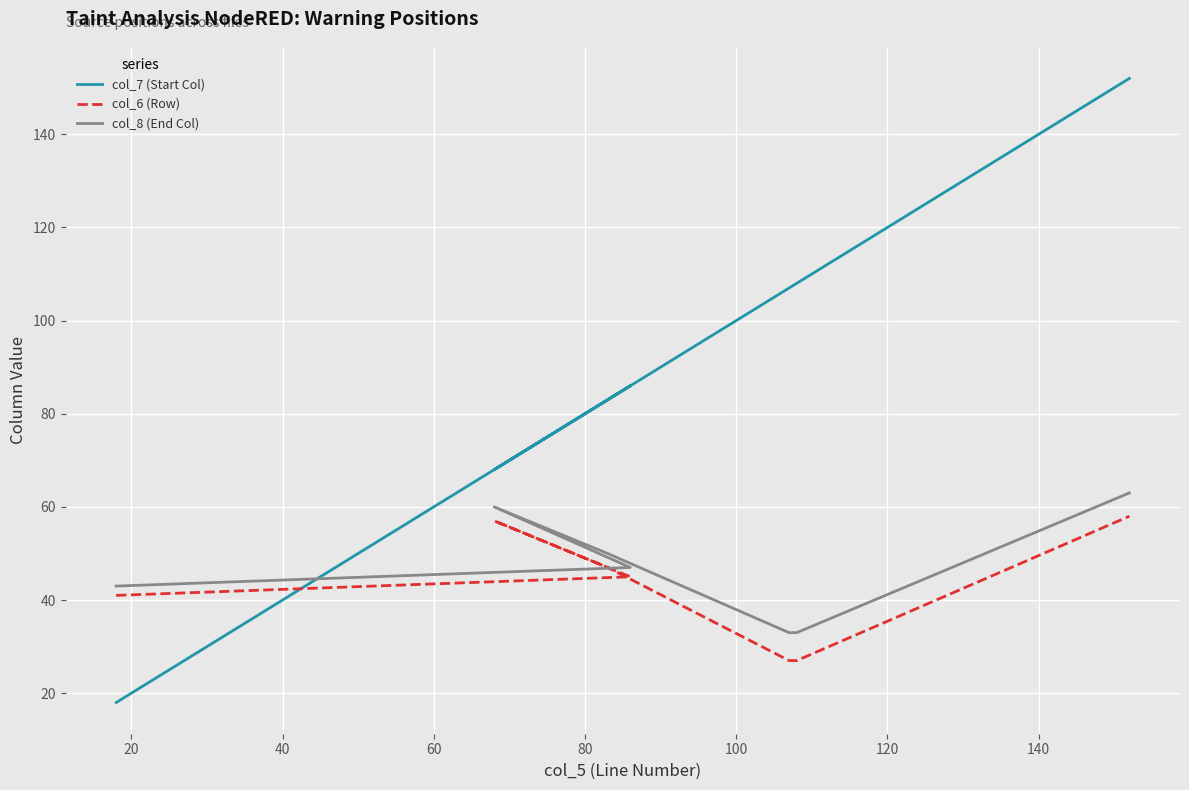

True or false: col_7 (Start Col) and col_8 (End Col) cross at least once.

True